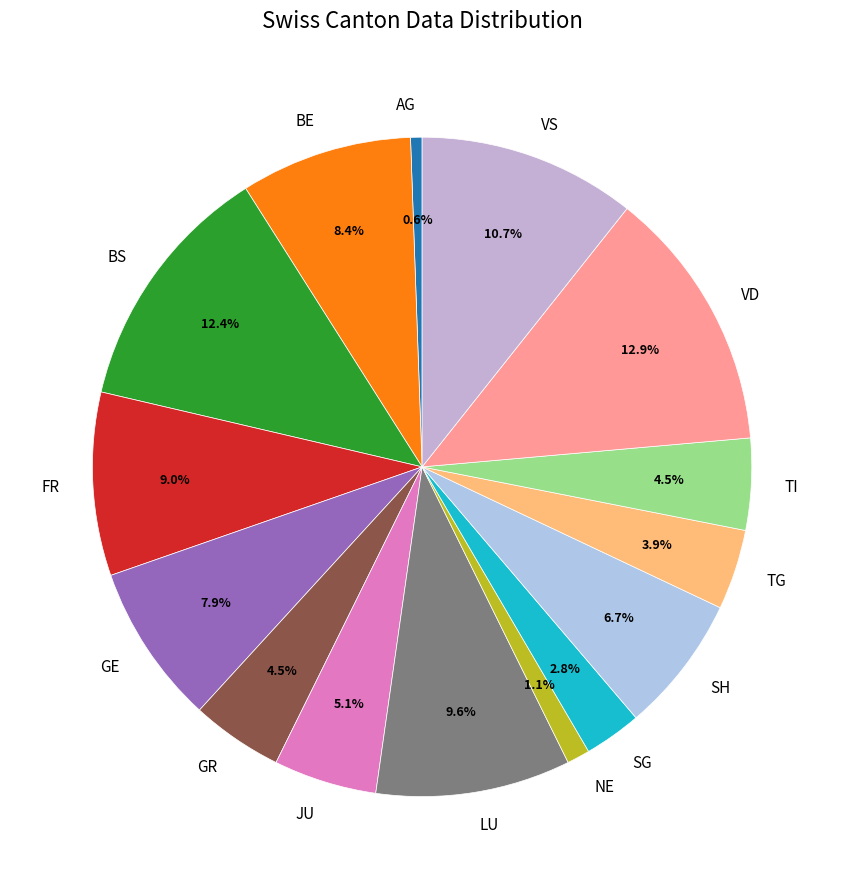

Which has a higher value, VD or SH?

VD